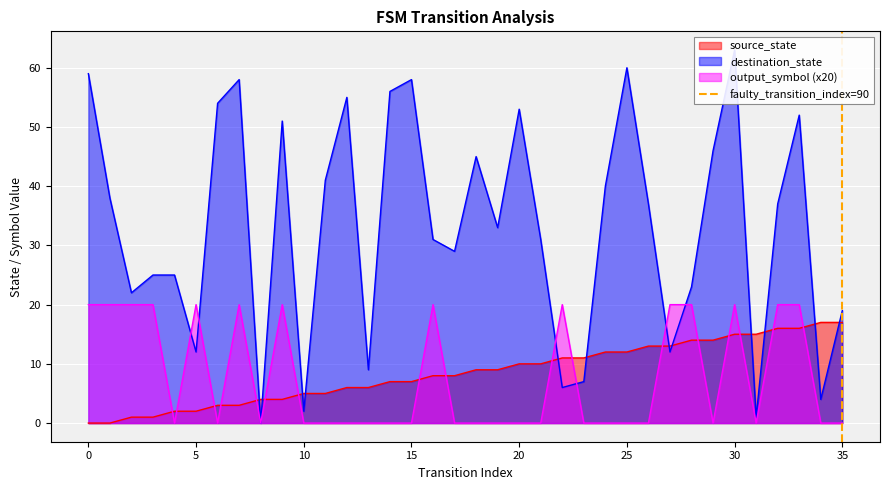

Which series ends up on top after the final intersection of source_state and output_symbol (x20)?

source_state